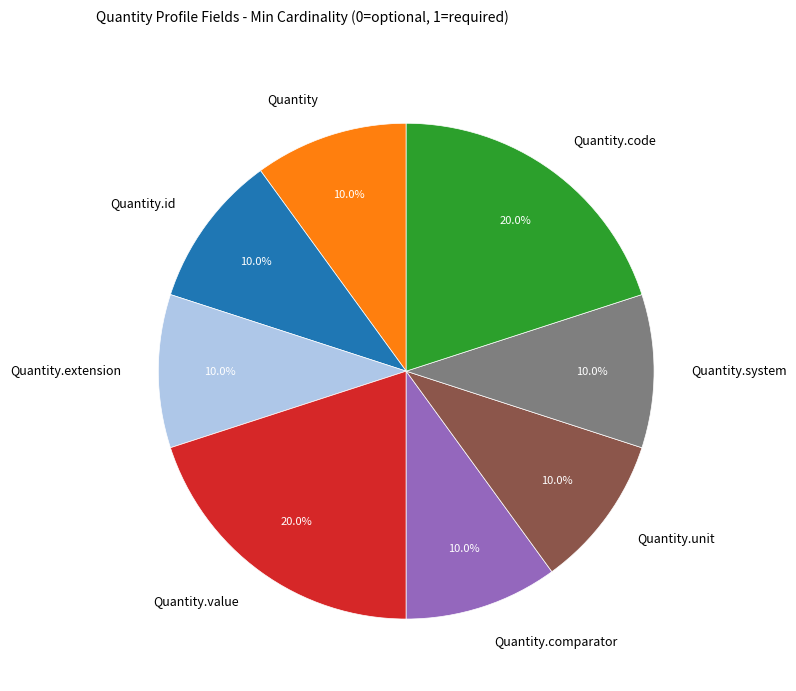

What percentage do Quantity.system and Quantity.extension together represent?

20.0%